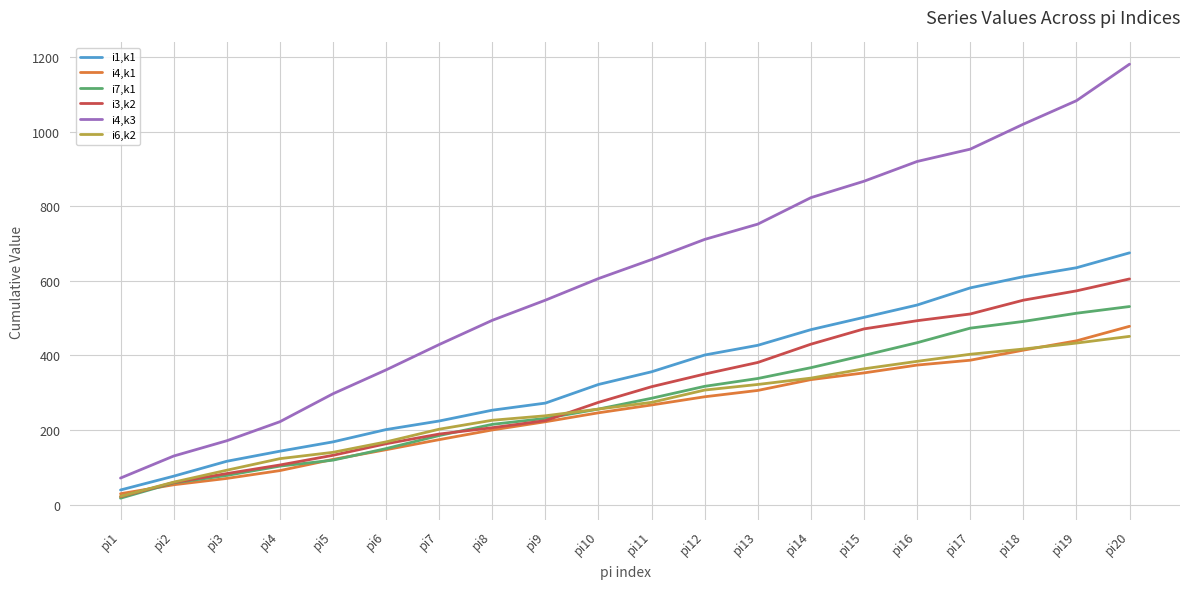

What is the sum of all i7,k1 values?

5561